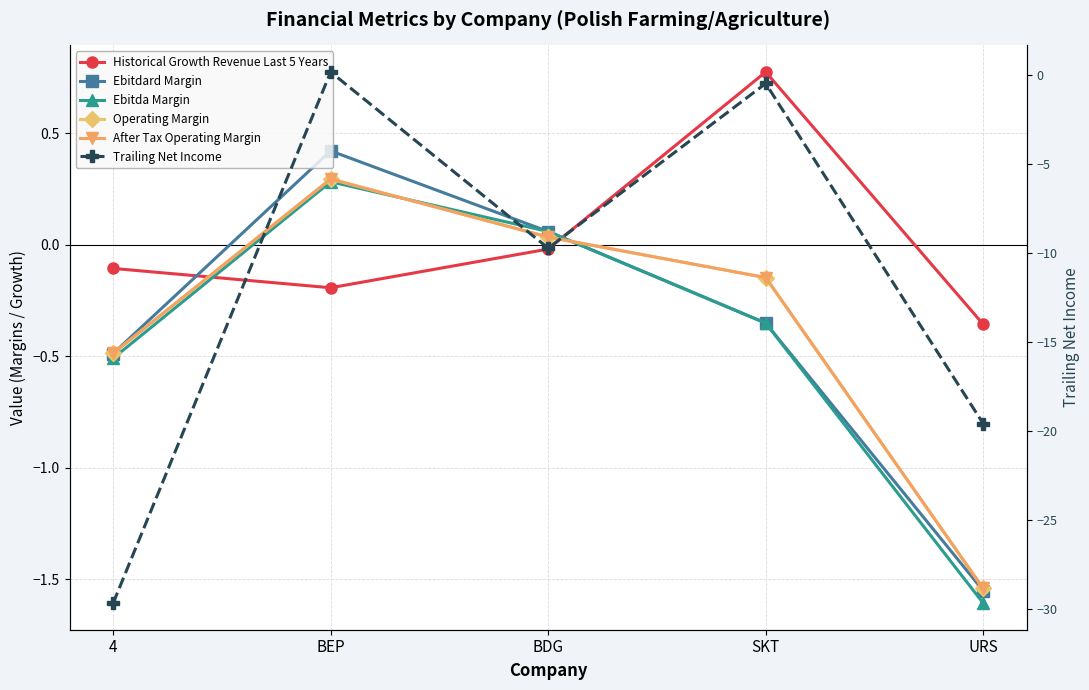

What is the difference between the maximum and minimum values in the Trailing Net Income series?

29.8